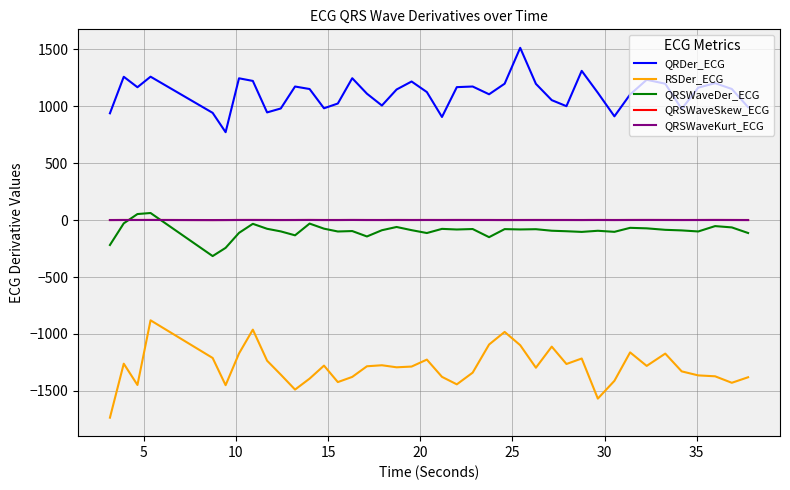

What is the difference between the maximum and minimum values in the RSDer_ECG series?

855.3